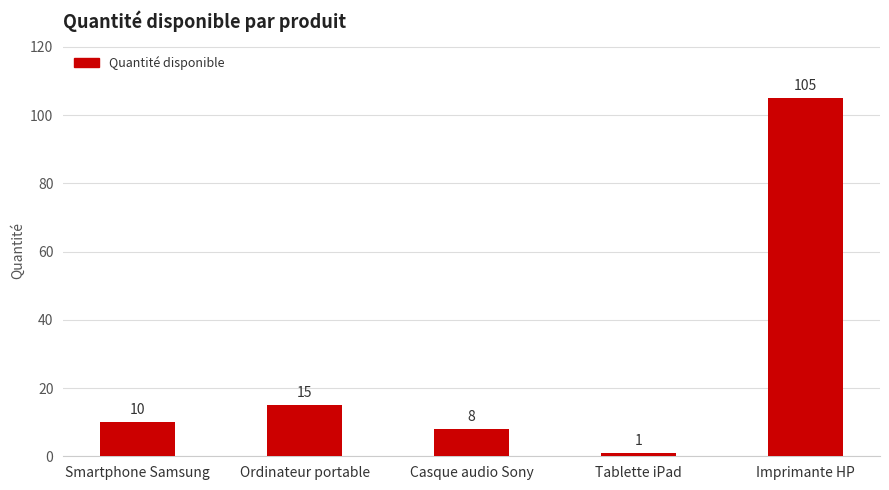

At which category does the chart reach its minimum across all series?

Tablette iPad